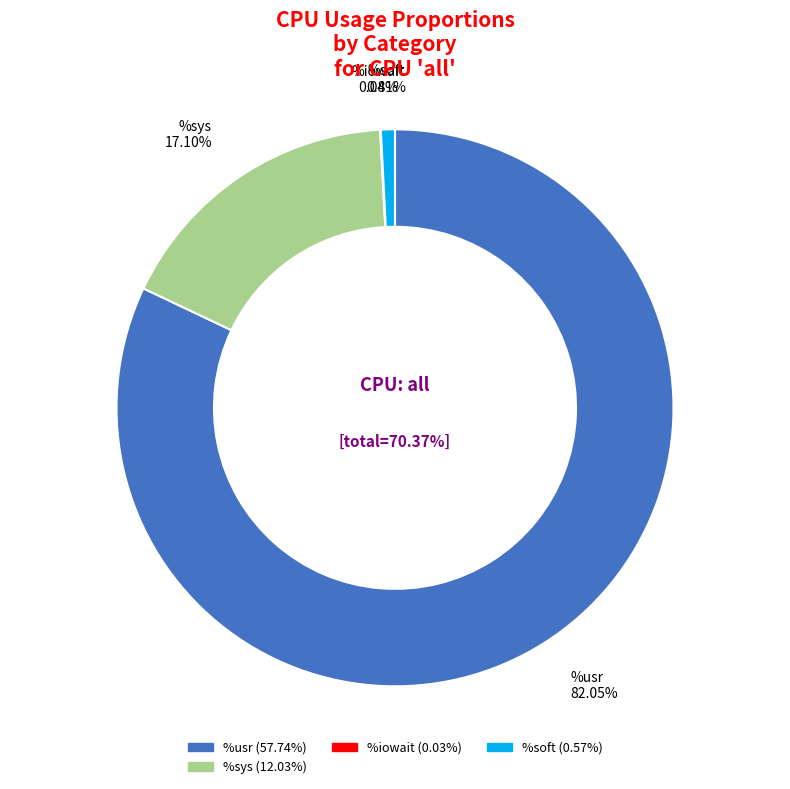

Does %irq represent more than half of the total?

No